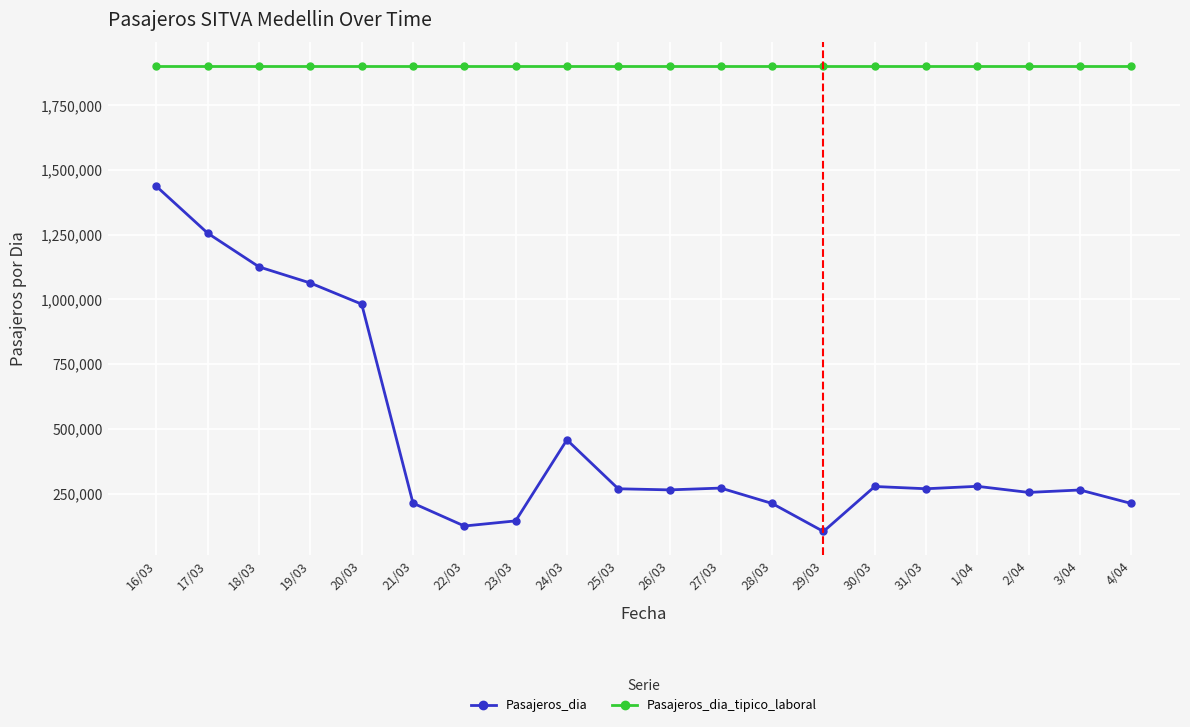

What is the label of the 6th point from the left?

21/03